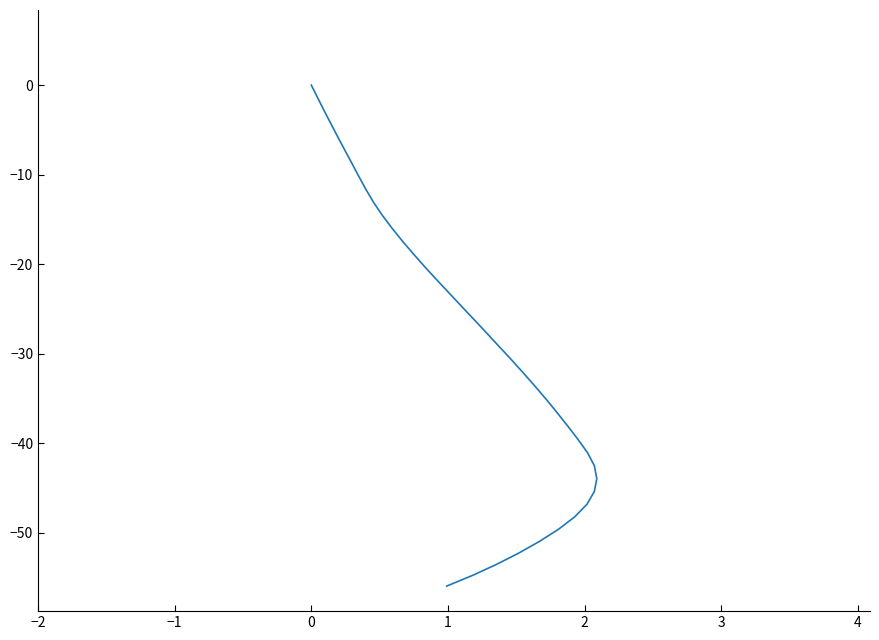

Reading right to left, list all the values displayed in this chart.

-56.0	-54.8	-53.5	-52.3	-51.0	-49.6	-48.2	-46.8	-45.4	-44.0	-42.5	-41.0	-39.6	-38.1	-36.7	-35.2	-33.7	-32.2	-30.7	-29.2	-27.8	-26.3	-24.9	-23.4	-21.9	-20.4	-18.9	-17.4	-16.0	-14.5	-13.0	-11.6	-10.2	-8.8	-7.3	-5.8	-4.4	-2.9	-1.5	0.0